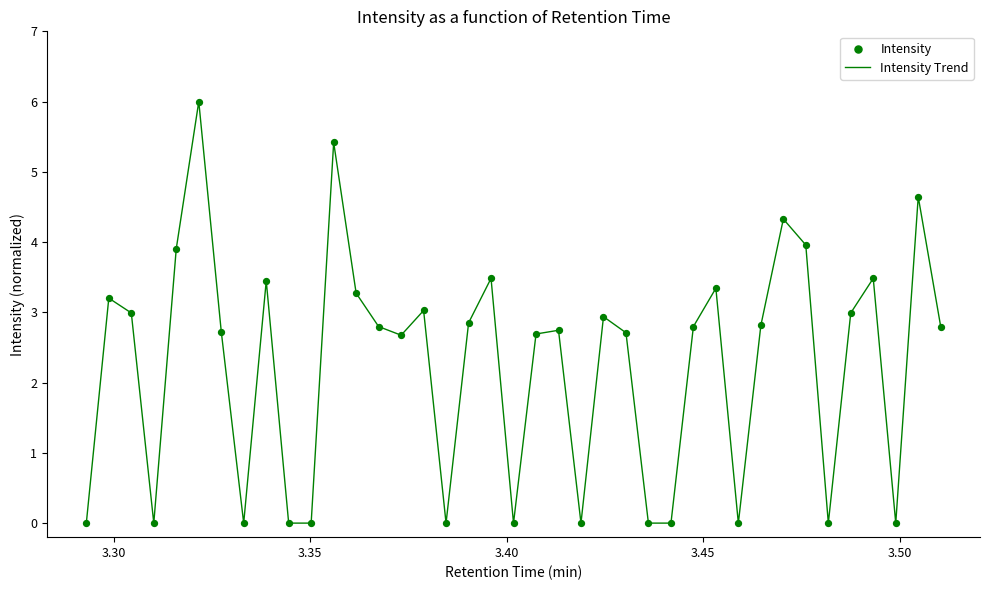

What is the difference between the maximum and minimum values?

6.0